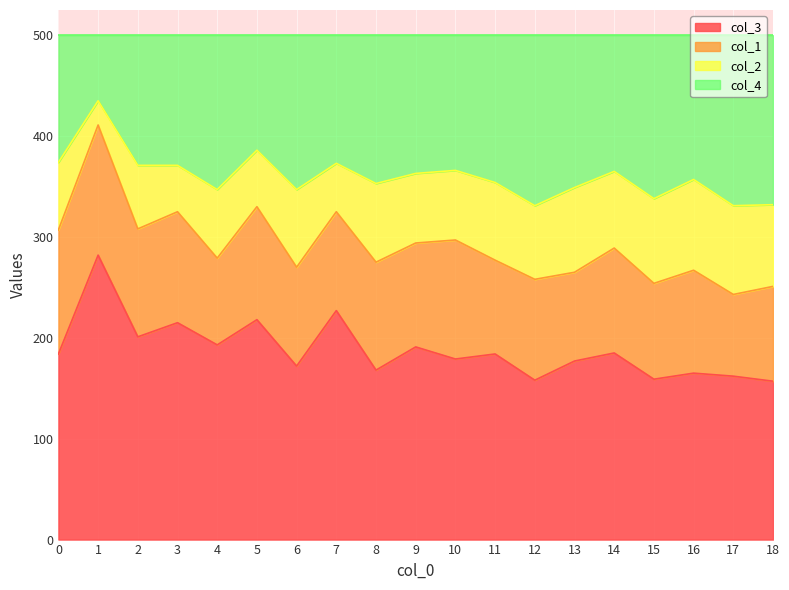

What is the total value across all series at 12?

500